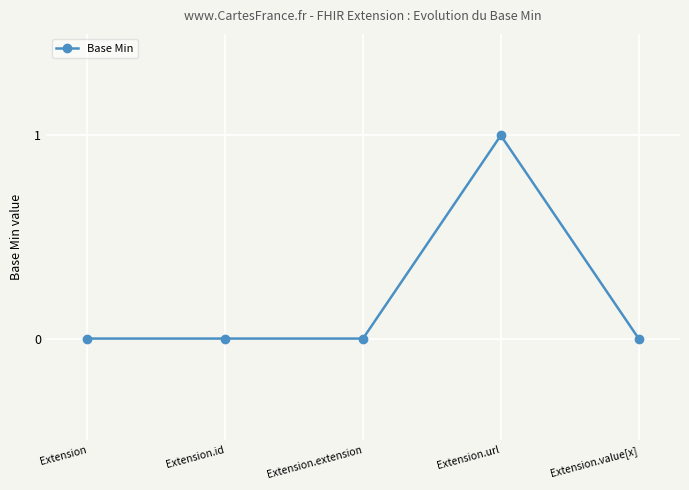

Which category has the highest value across all series?

Extension.url